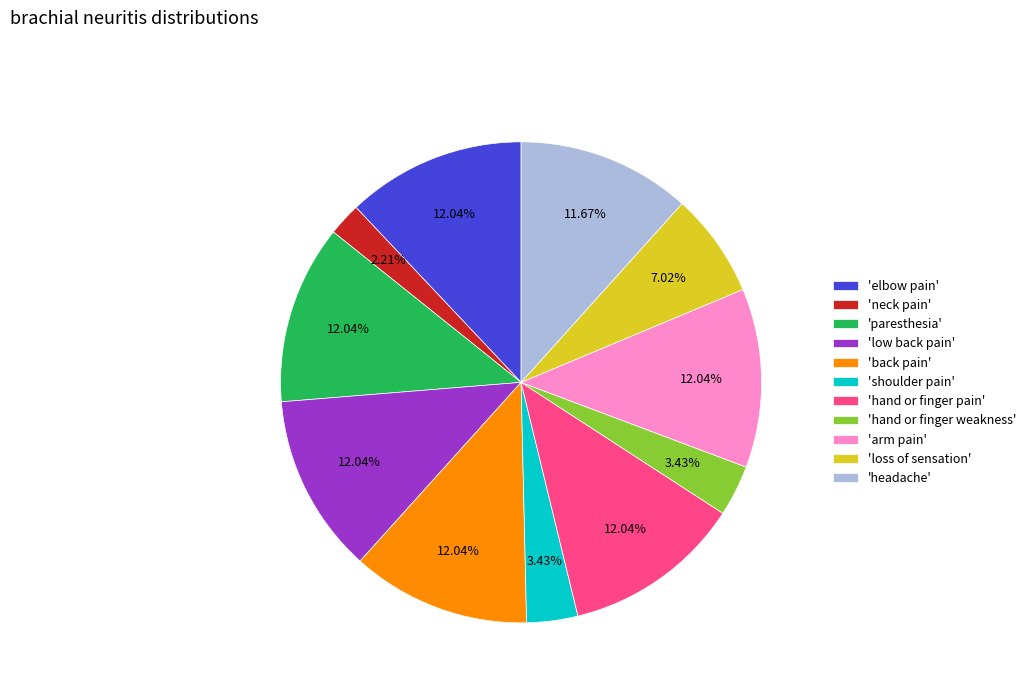

Which slice is the smallest?

'neck pain'